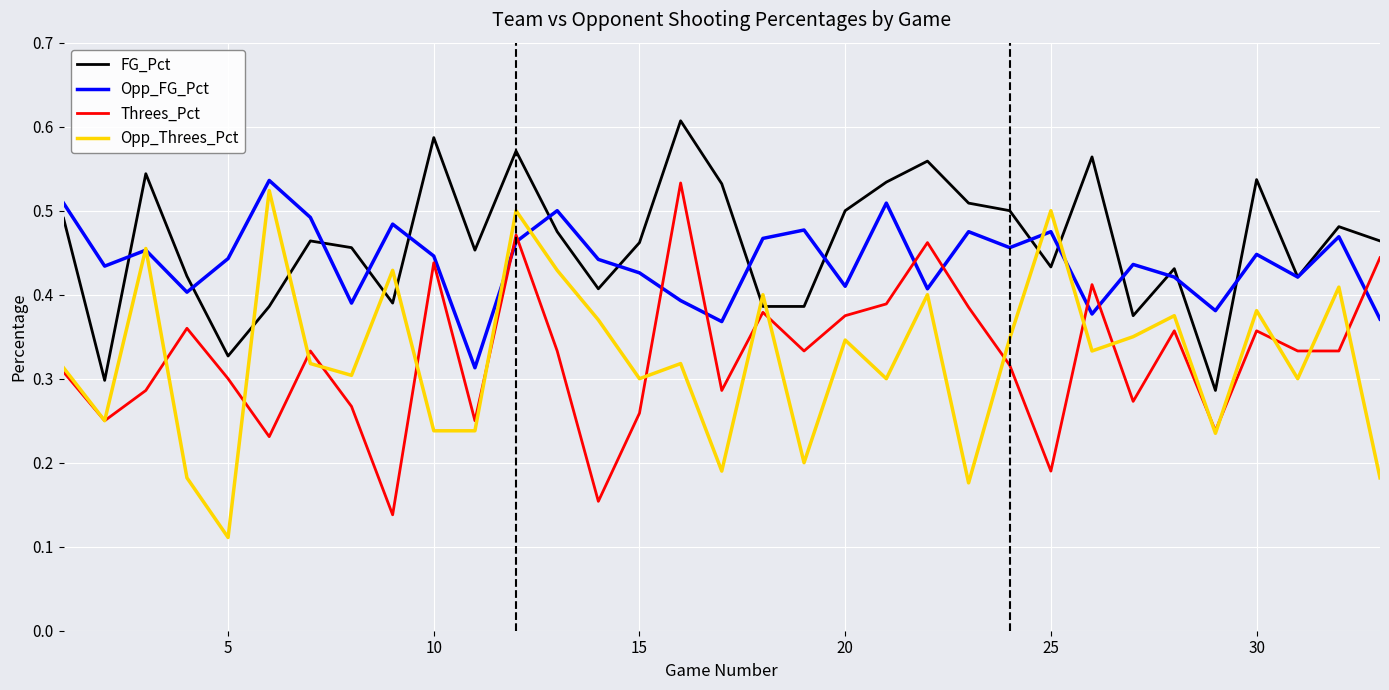

What are all the series names shown in the legend?

FG_Pct, Opp_FG_Pct, Threes_Pct, Opp_Threes_Pct